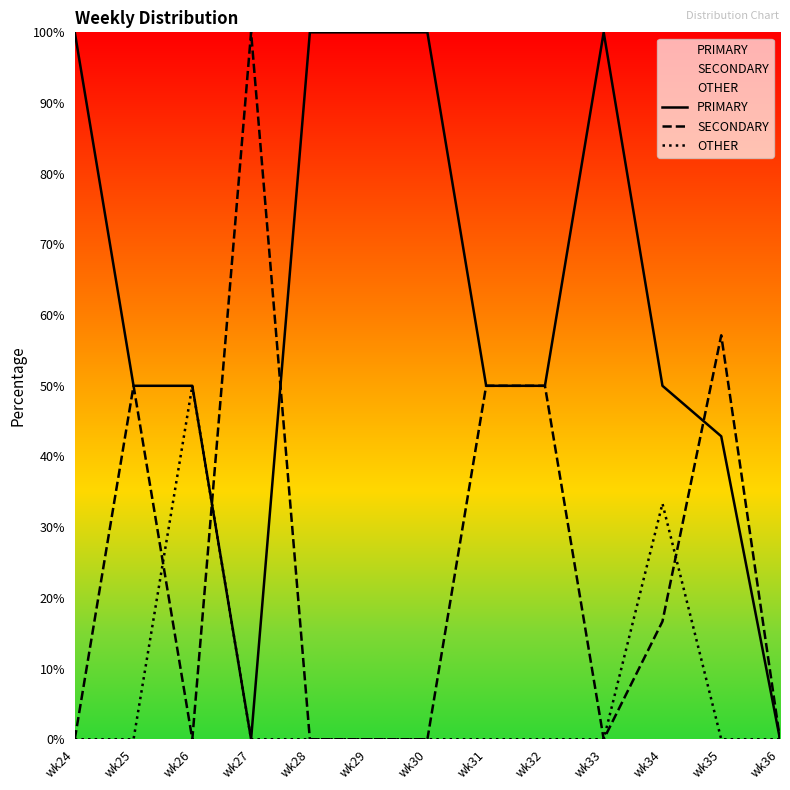

What is the greatest value displayed?

100.0